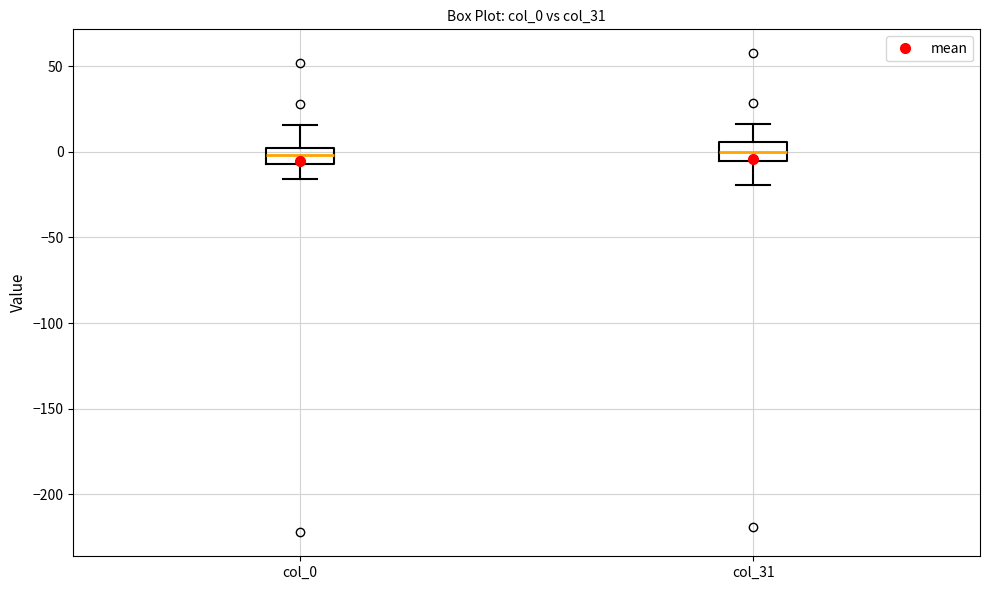

Where is the upper edge of the box for col_0 on the y-axis? The values are not printed on the chart, so give them approximately, as read against the axis.

5